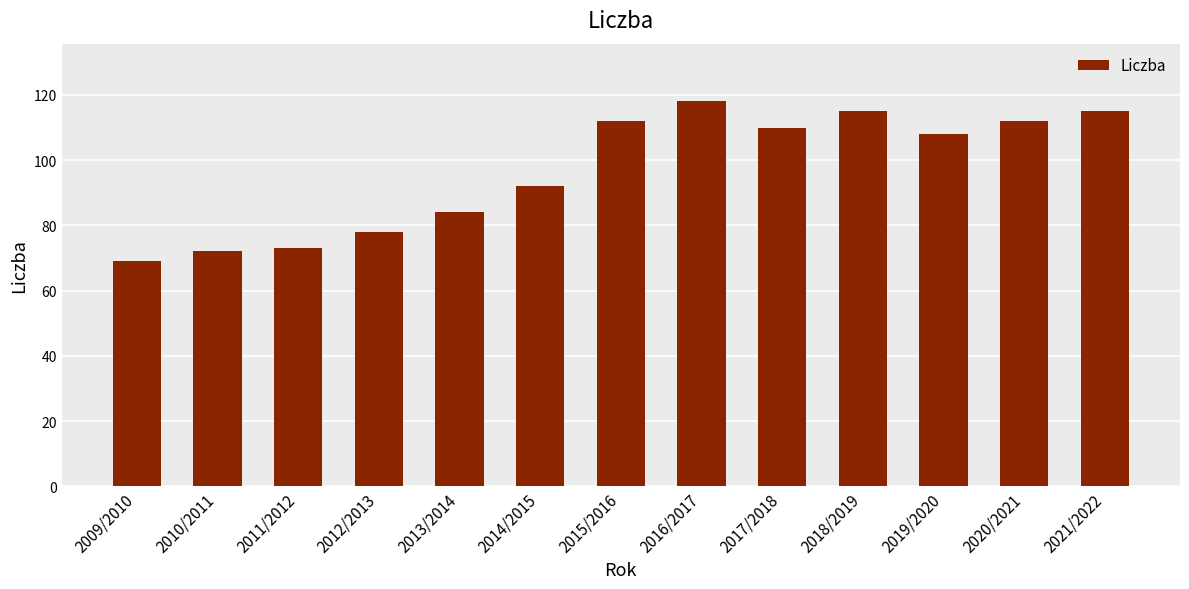

Does the chart contain stacked bars?

No